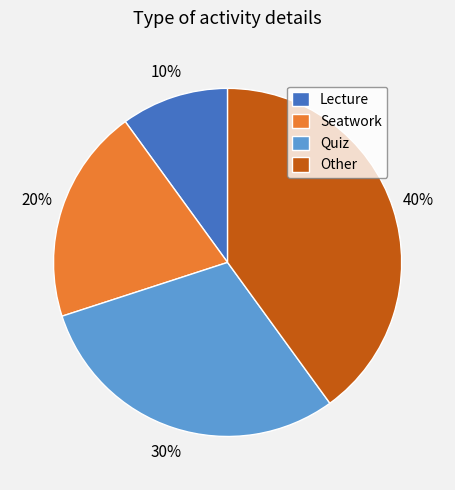

Is the sum of Seatwork and Other greater than half?

Yes